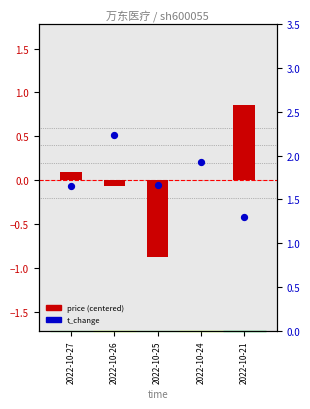

What is the total value across all series at 2022-10-26?

2.2